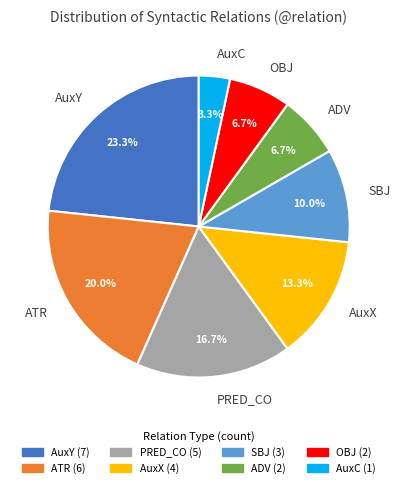

The AuxC slice represents 11% of the pie. True or false?

False